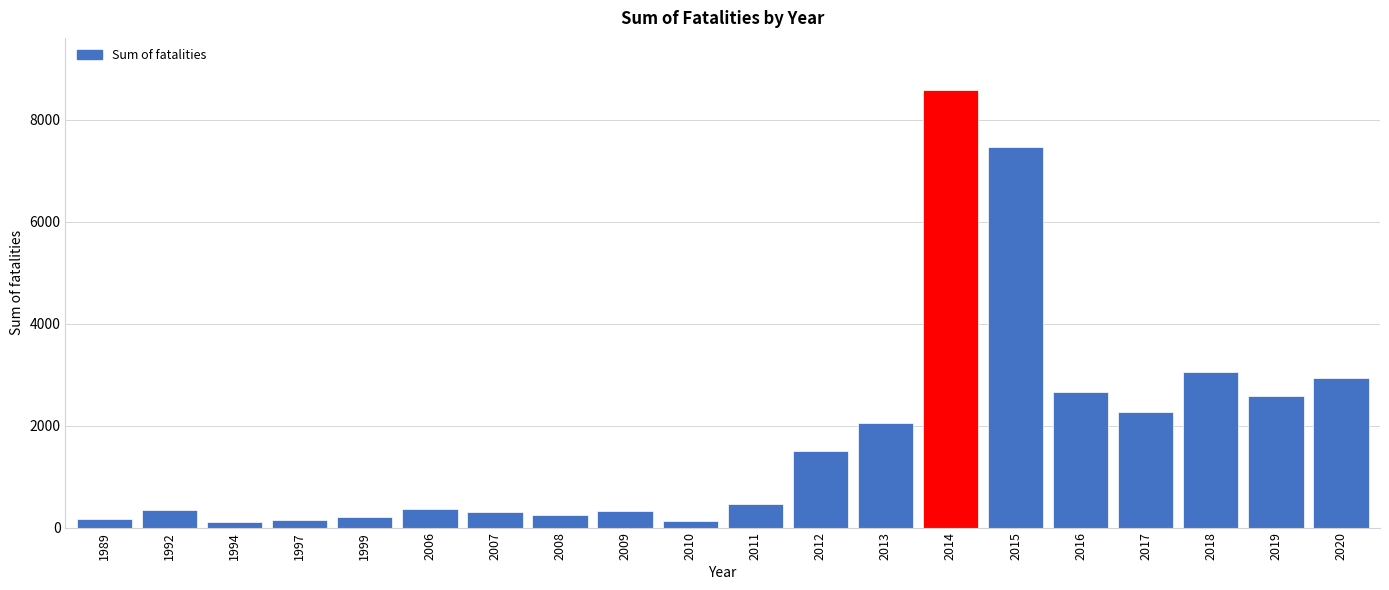

What is the value of the 16th bar from the left?

2655